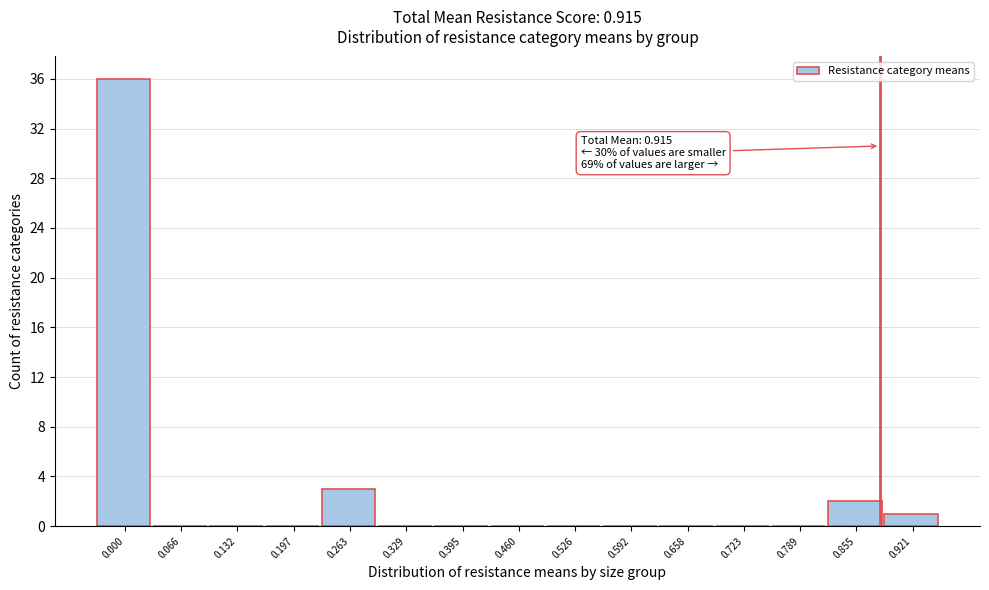

Reading left to right, transcribe all the data shown in this chart.

0.000=36	0.066=0	0.132=0	0.197=0	0.263=3	0.329=0	0.395=0	0.460=0	0.526=0	0.592=0	0.658=0	0.723=0	0.789=0	0.855=2	0.921=1